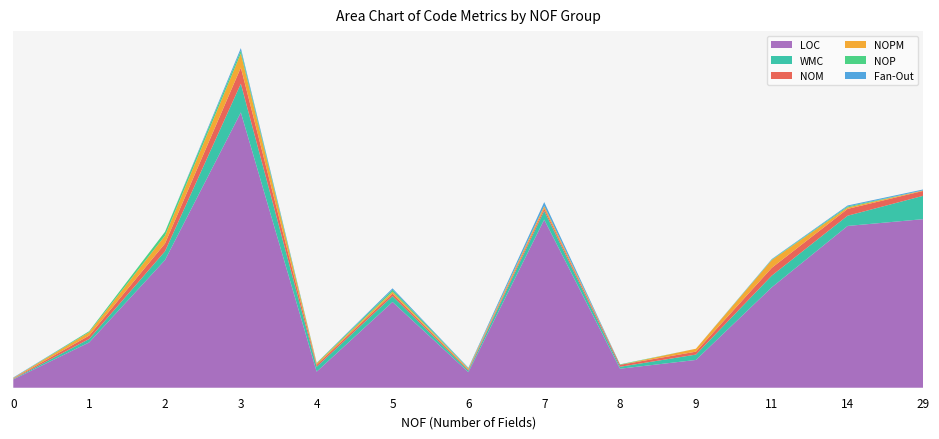

Reading left to right, what are all the values shown in this chart?

LOC: 17	93	262	565	33	176	32	345	39	57	206	332	346
WMC: 1	7	18	59	10	12	3	18	4	11	24	21	48
NOM: 1	7	16	33	4	5	2	5	4	6	16	14	10
NOPM: 1	7	16	29	3	4	2	5	0	6	16	3	1
NOP: 0	2	8	6	1	4	1	0	1	0	1	2	0
Fan-Out: 1	0	0	5	0	3	1	8	0	0	1	2	2